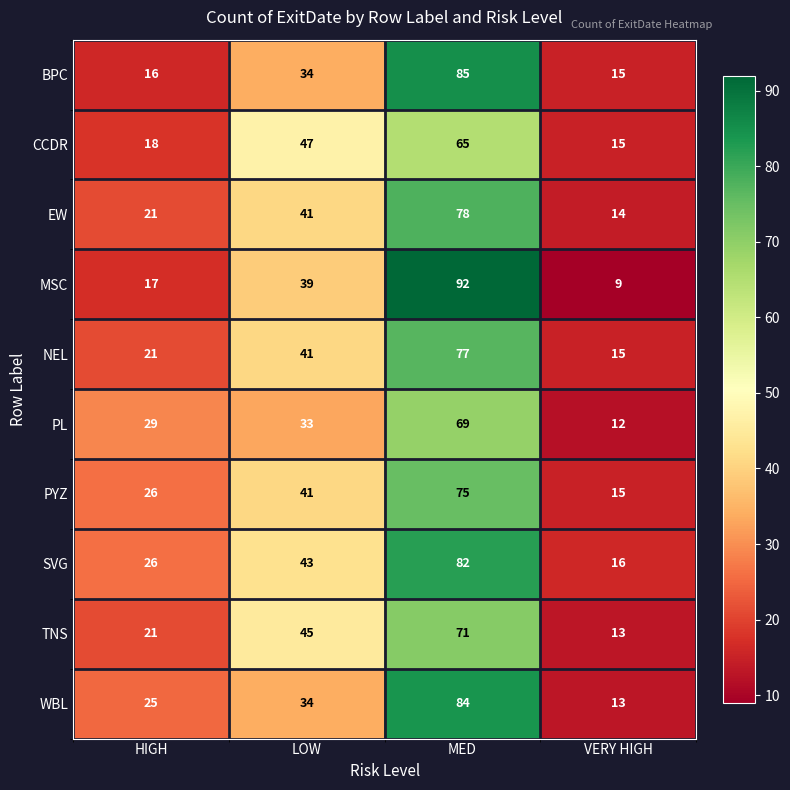

The PYZ series shows 15 at VERY HIGH. True or false?

True